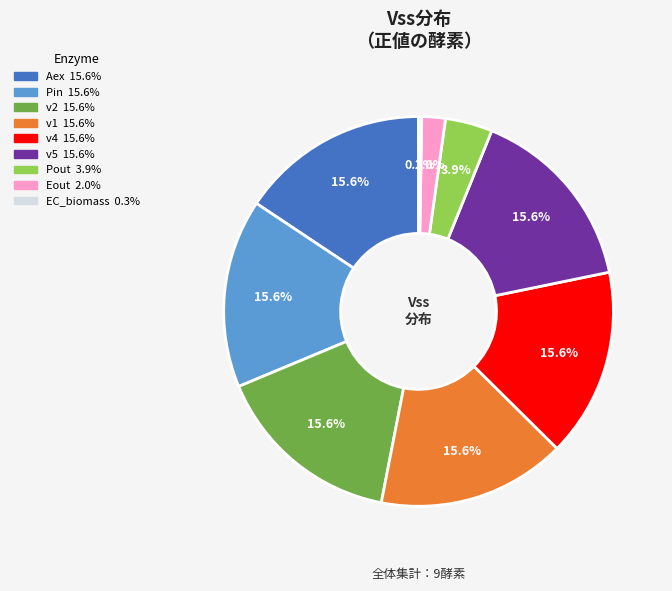

Is there a majority slice in this chart?

No